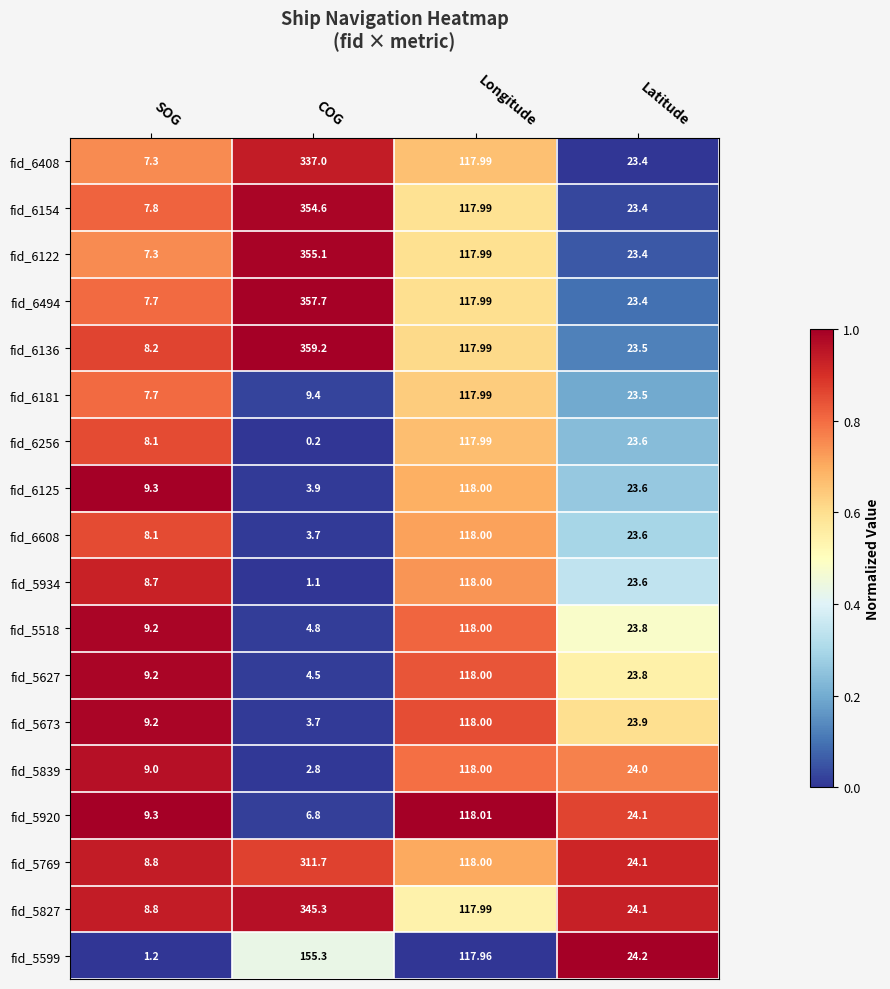

At which category is the sum across all series the highest?

COG